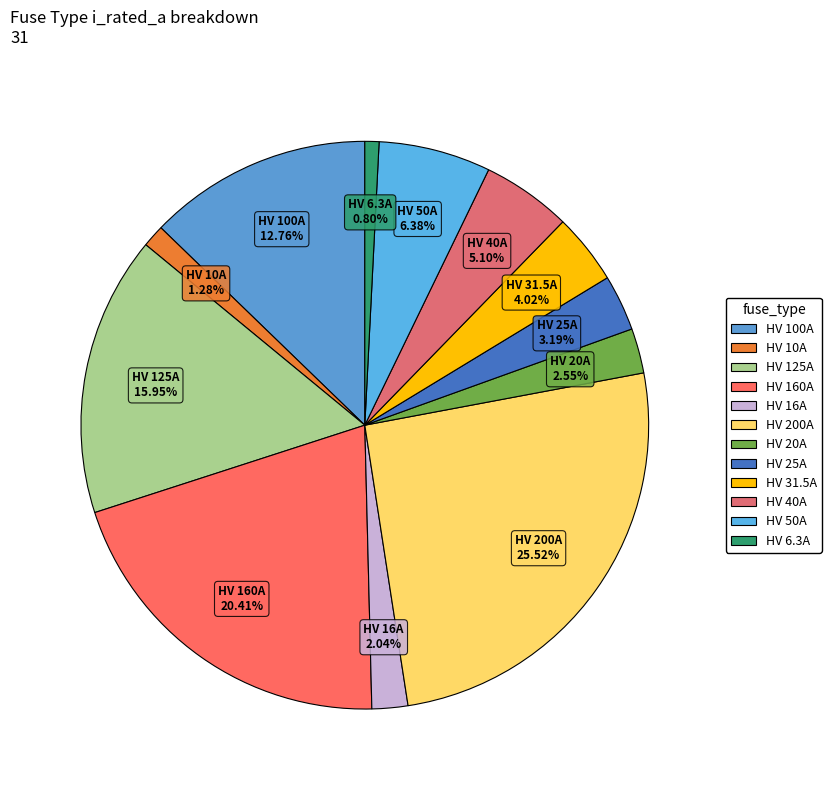

To the nearest percent, what portion does HV 16A represent?

2%